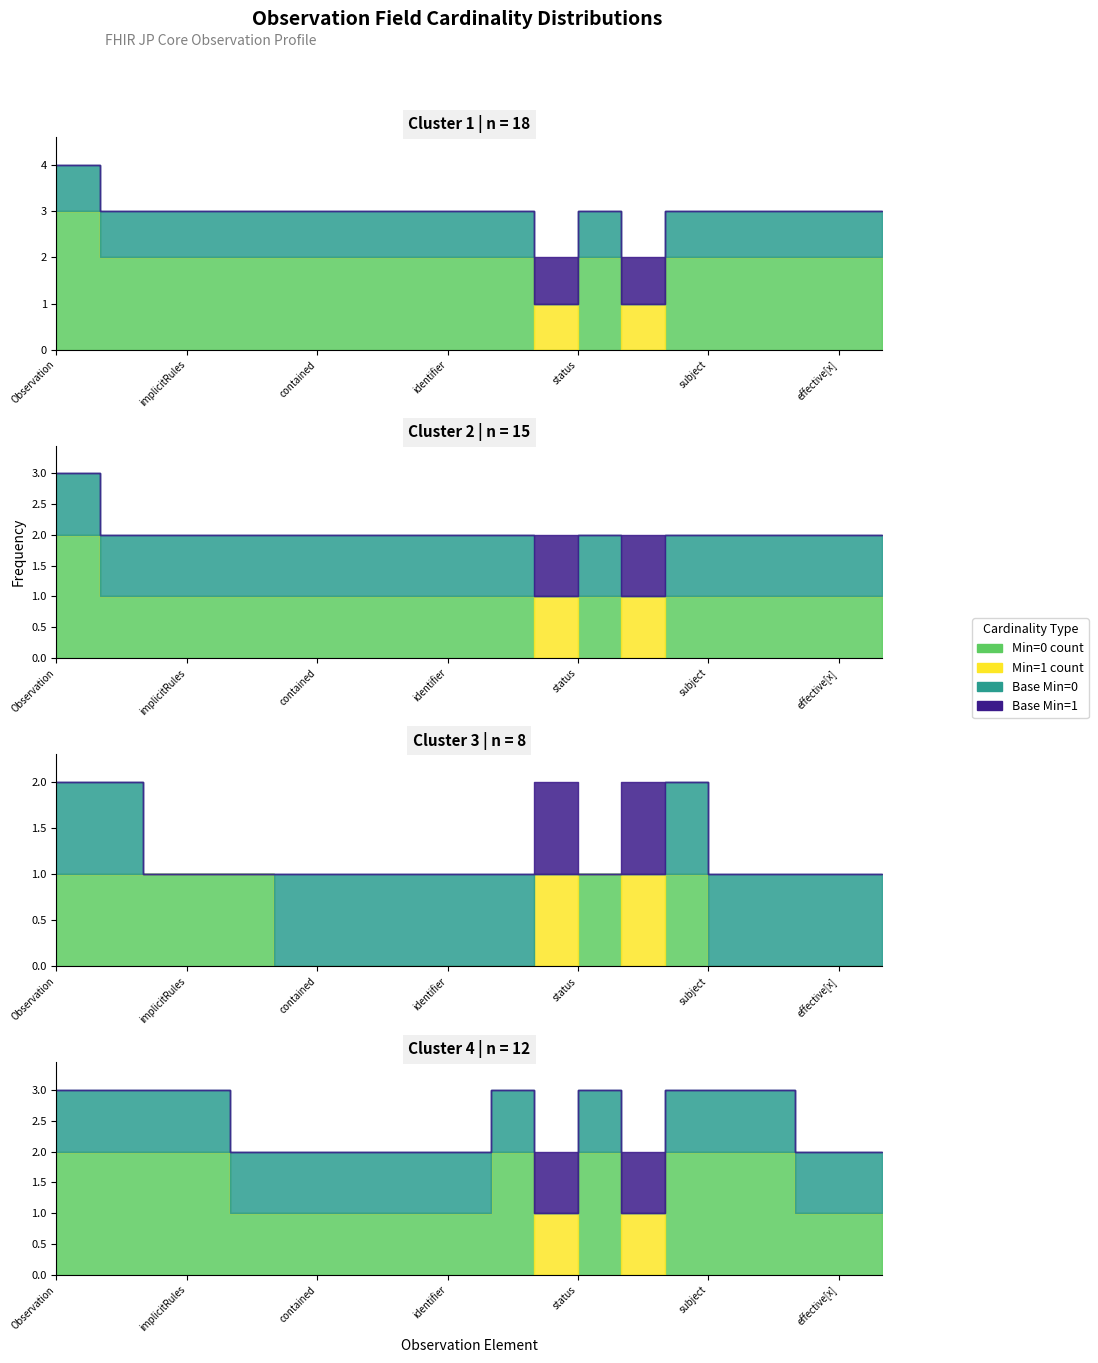

What is the difference between the maximum and second lowest values in the Min series?

1